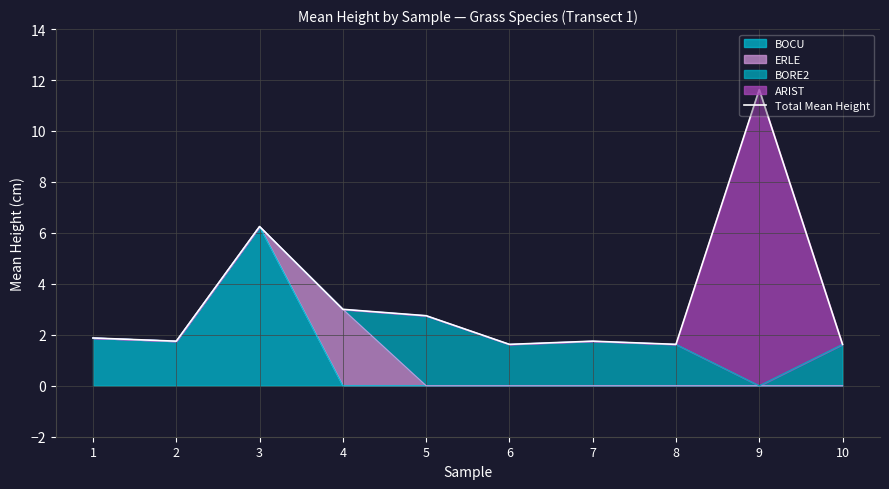

How many points are higher than both their immediate neighbors (excluding endpoints)?

3